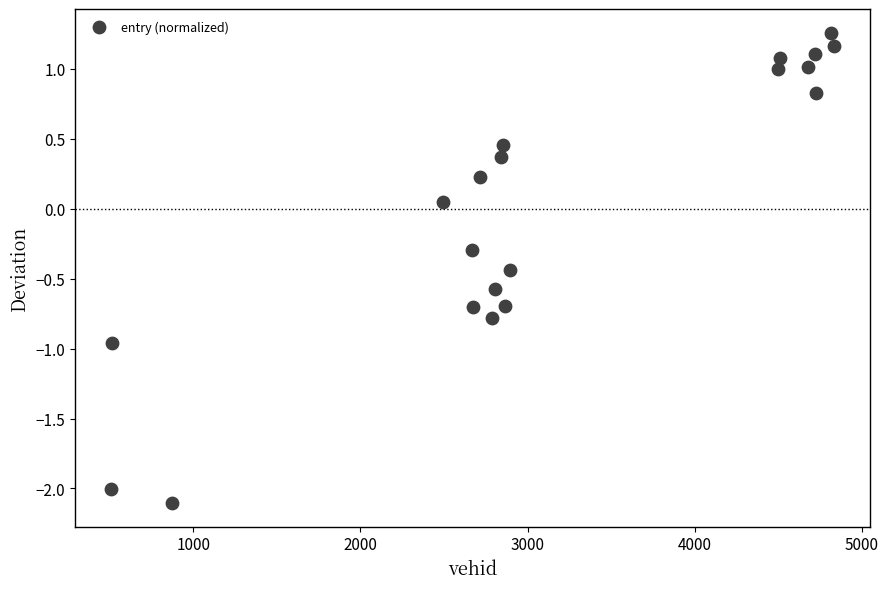

What is the range of X values (max minus min)?

4320.0